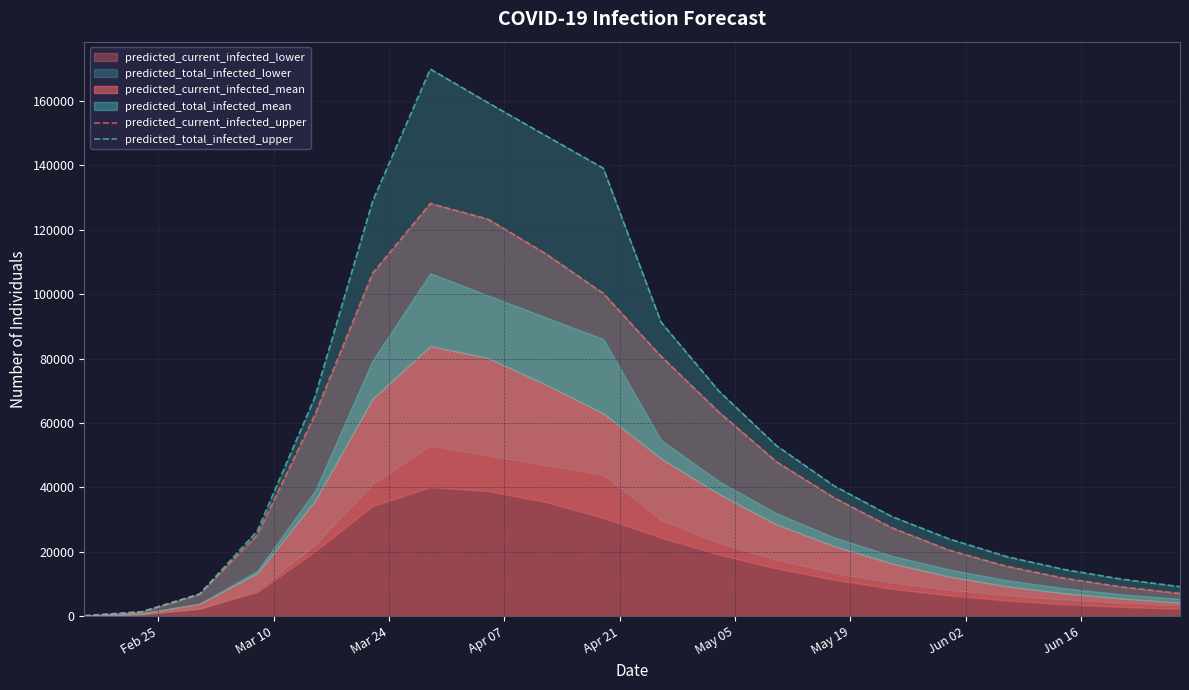

How many data points in predicted_total_infected_upper are less than 40500?

10